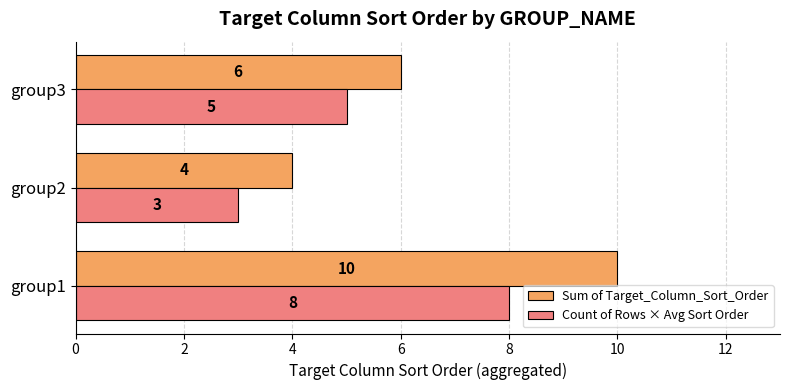

Which series has the largest range (max minus min)?

Sum of Target_Column_Sort_Order